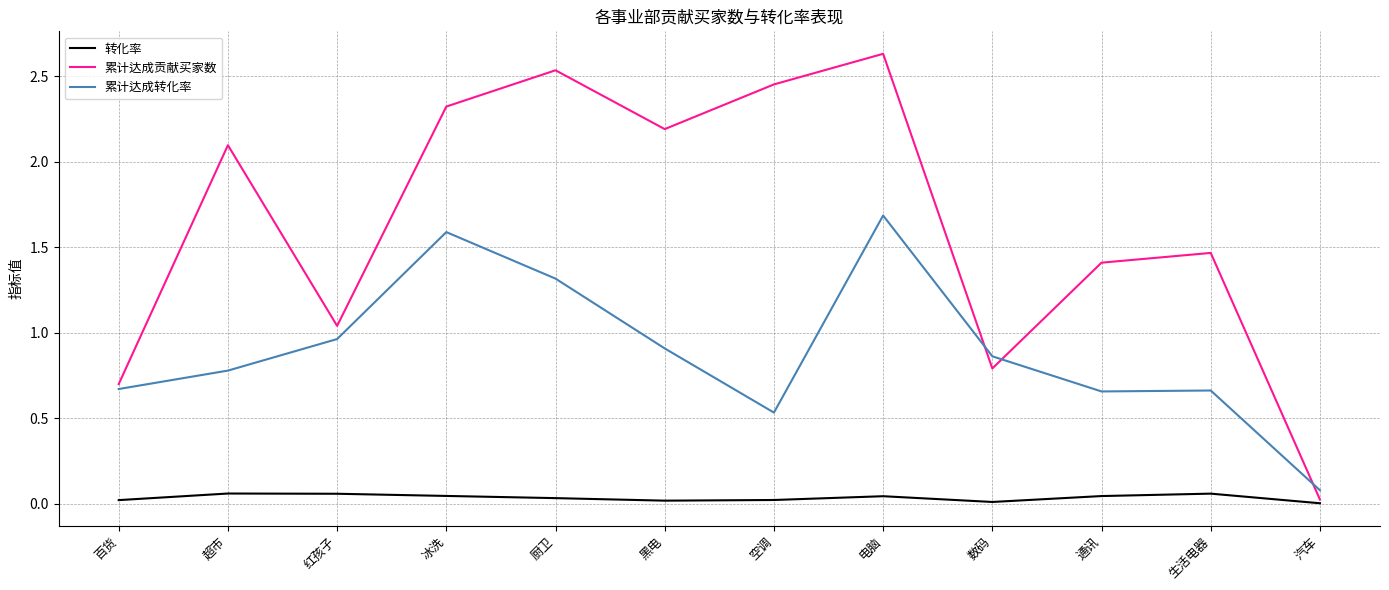

Where is the first local minimum for 累计达成贡献买家数?

红孩子